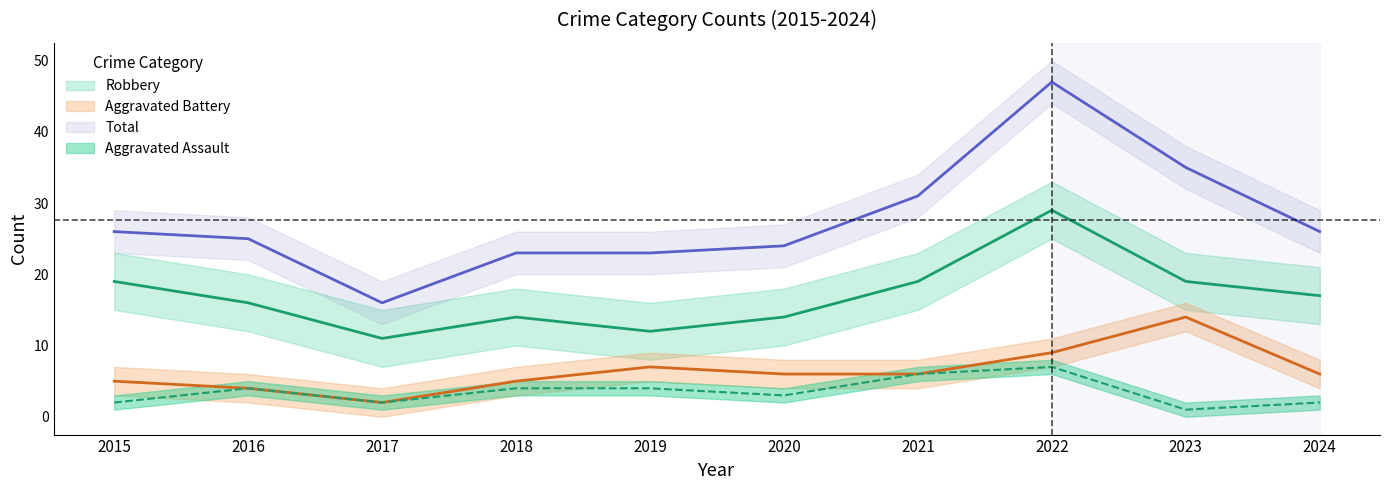

At which label is Aggravated Battery closest to 8?

2019